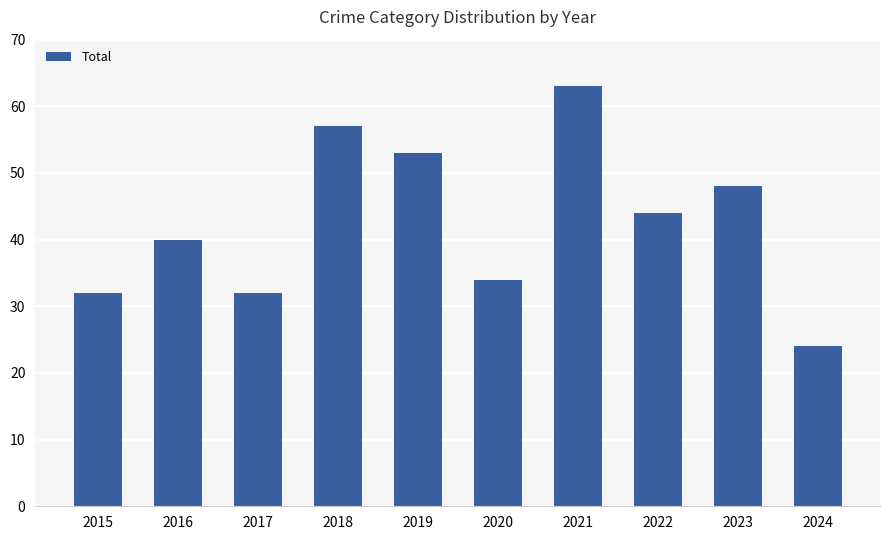

Which label corresponds to the largest value in the chart?

2021